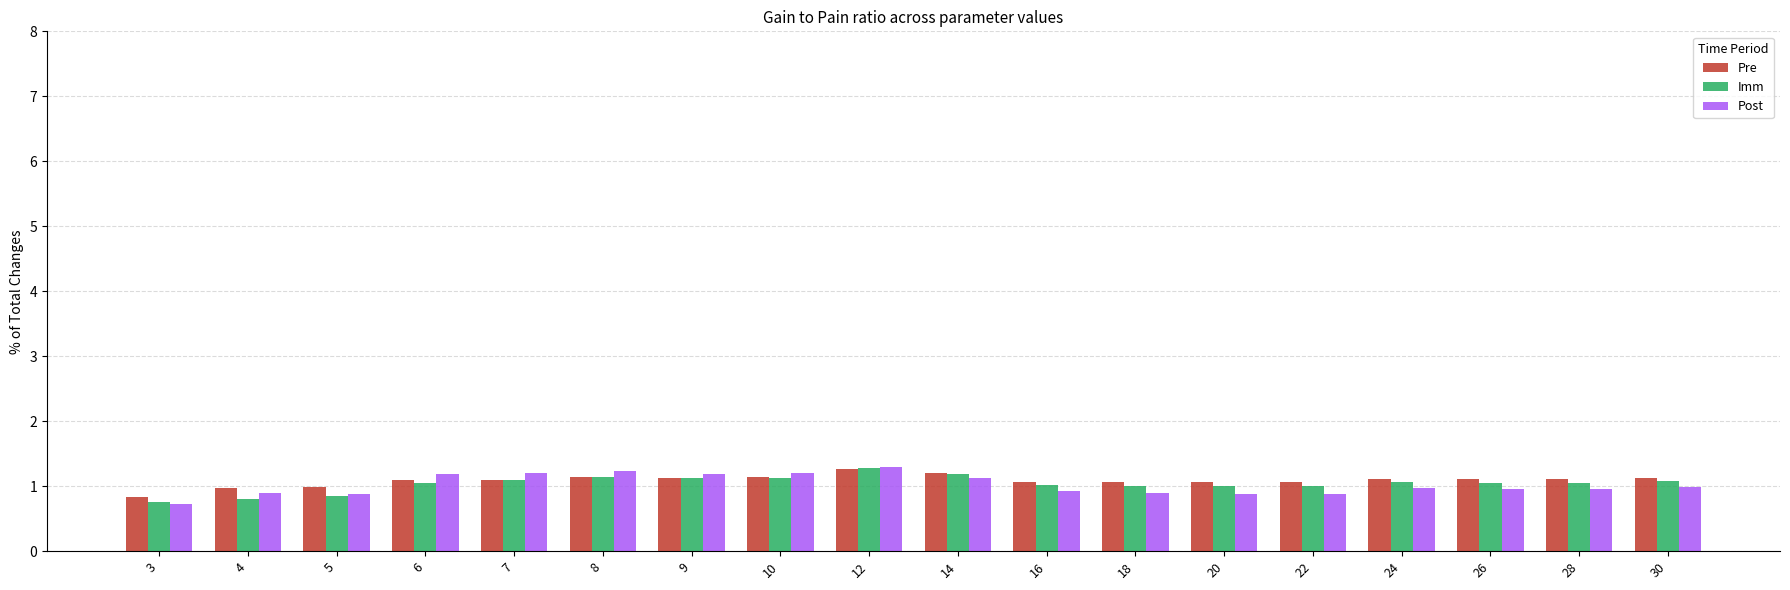

True or false: Pre has a value of 1.8 at 26.

False